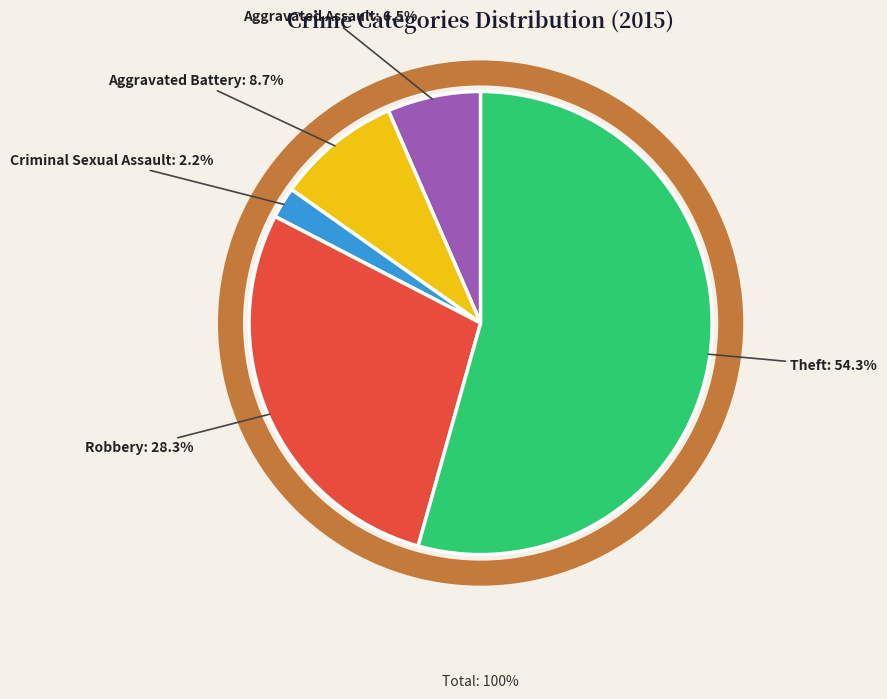

How many slices are in this pie chart?

5